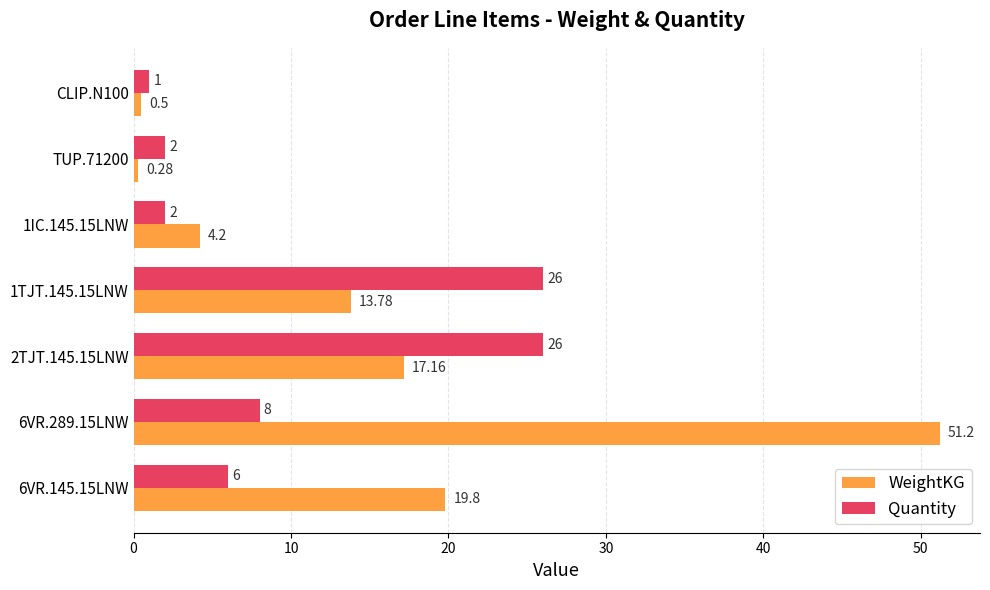

What is the sum of the WeightKG values at 6VR.145.15LNW and 2TJT.145.15LNW?

37.0